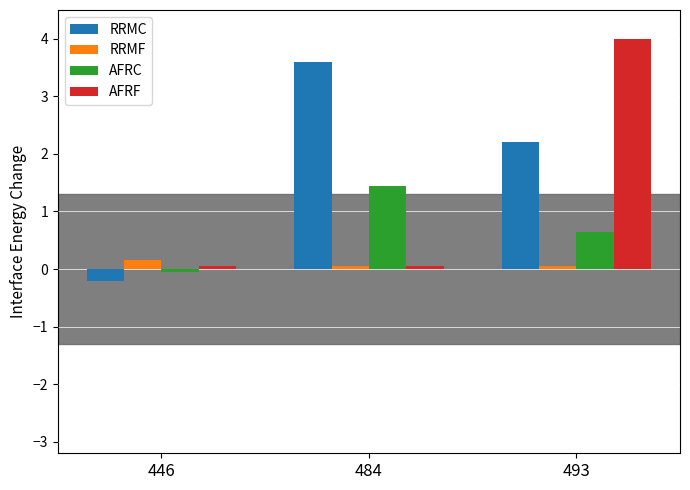

What is the value of the RRMF bar at the 3rd from the left?

0.1